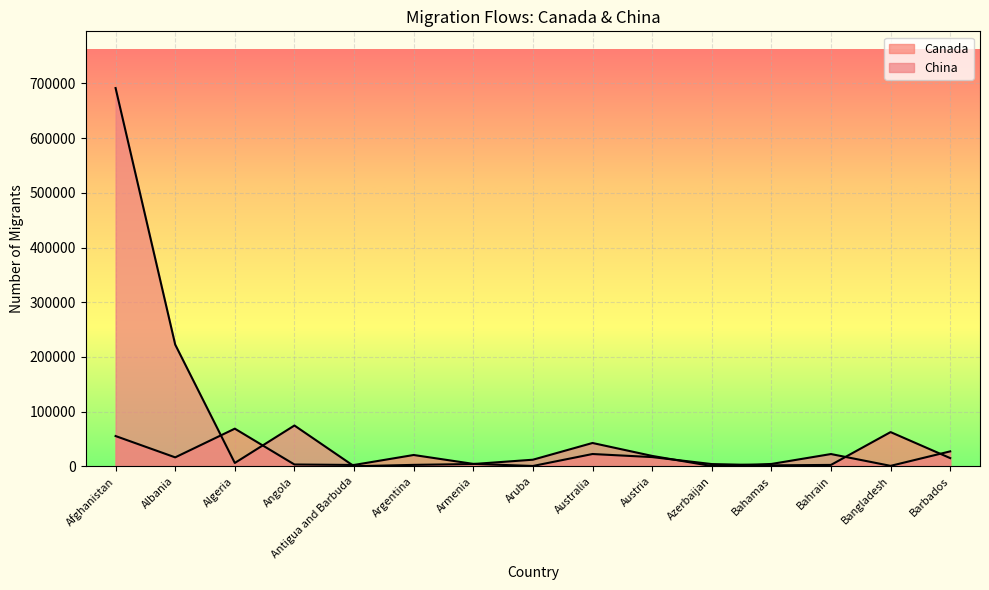

Is the value of Canada at Bangladesh greater than the value of China at Azerbaijan?

Yes